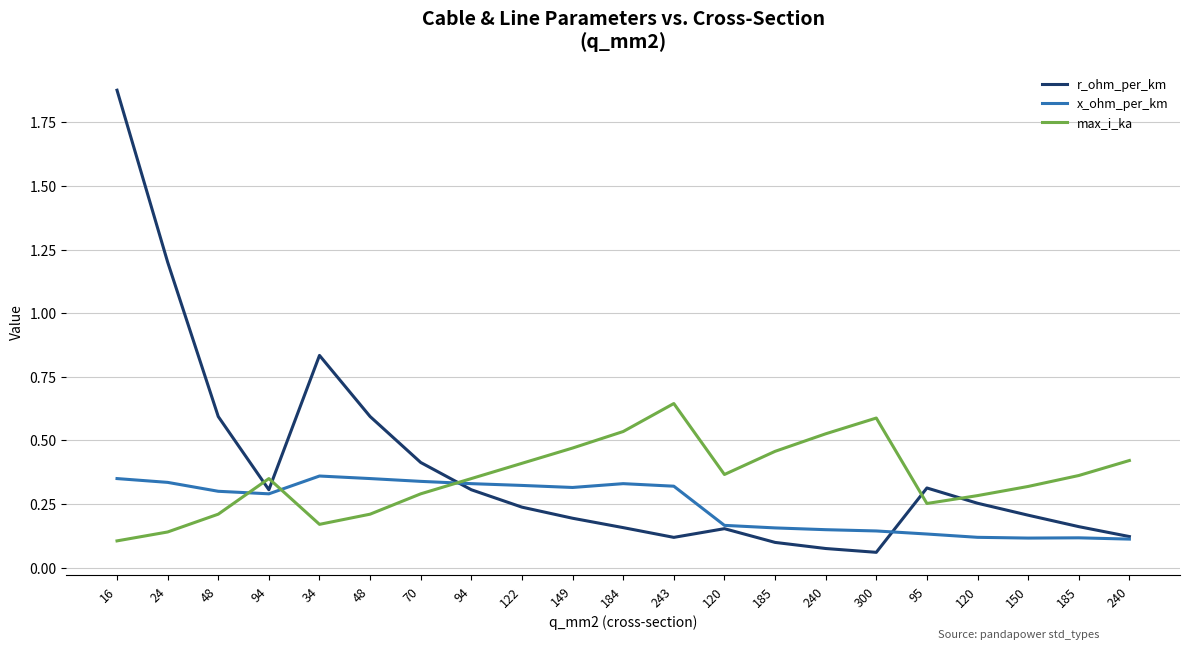

Rank the series by their maximum value, from lowest to highest.

x_ohm_per_km, max_i_ka, r_ohm_per_km